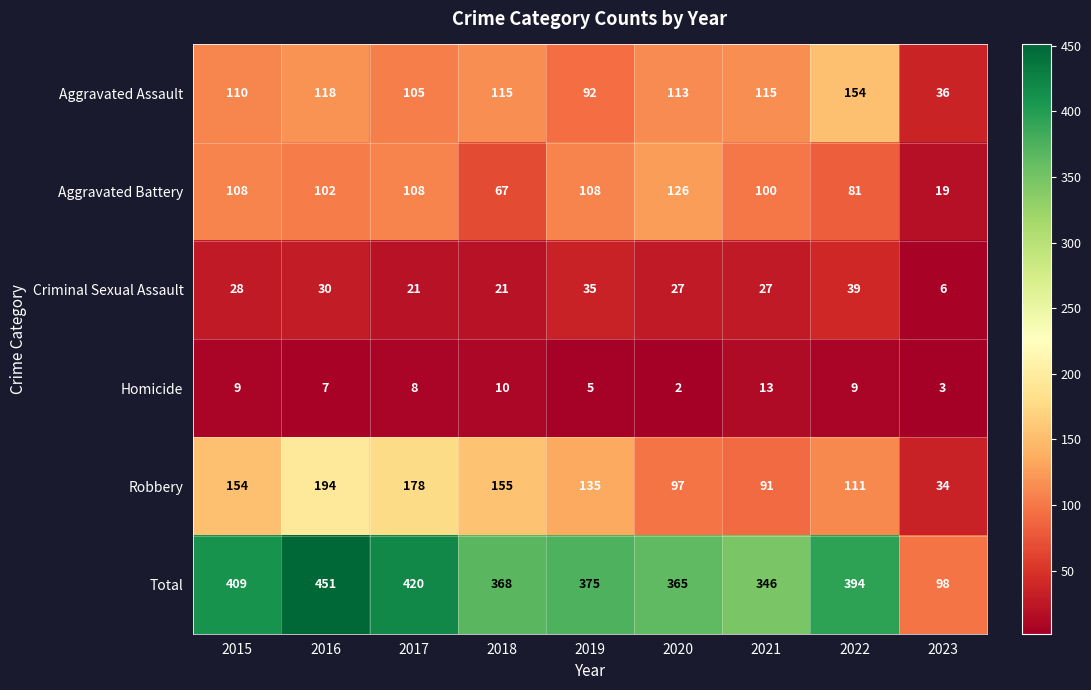

Which series has the widest spread of values?

Total